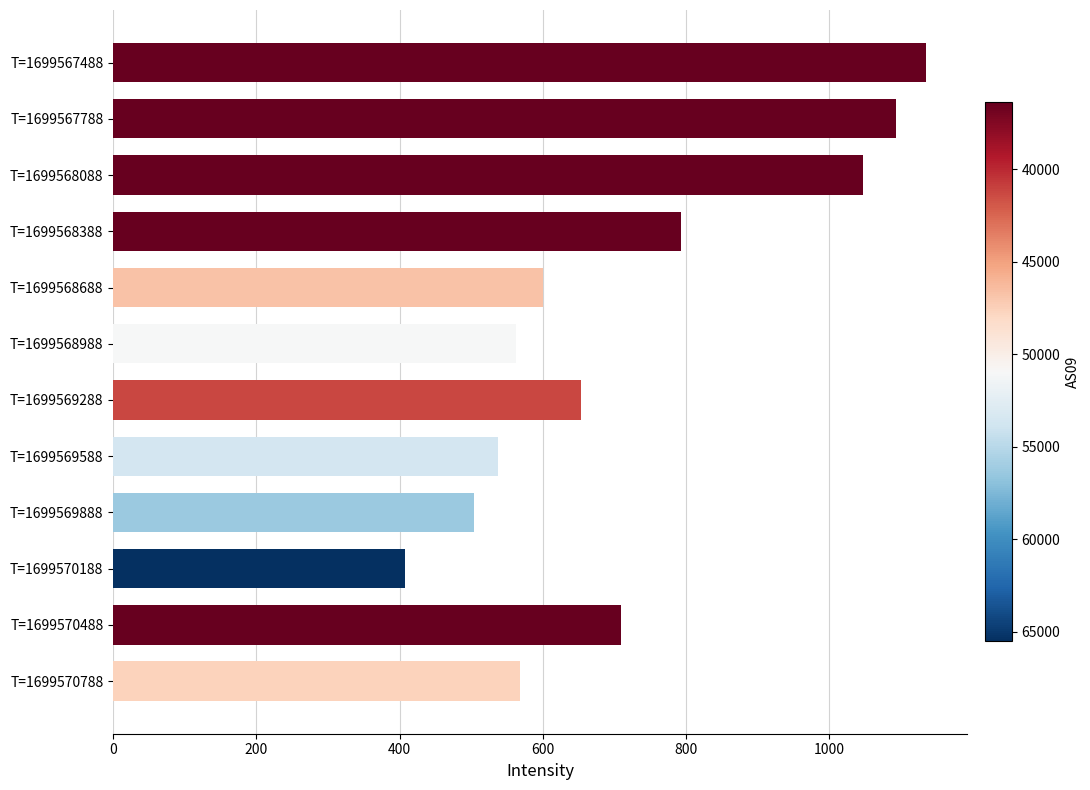

At which label is the value closest to 771?

T=1699568388